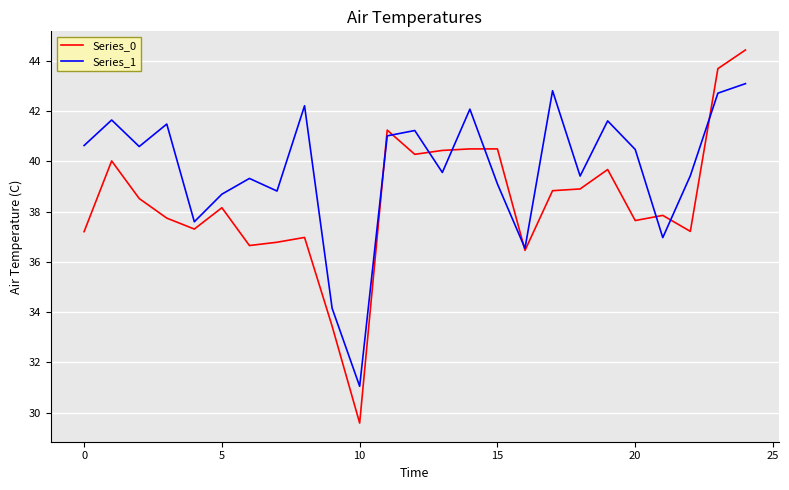

Rank the series by their maximum value, from highest to lowest.

Series_0, Series_1